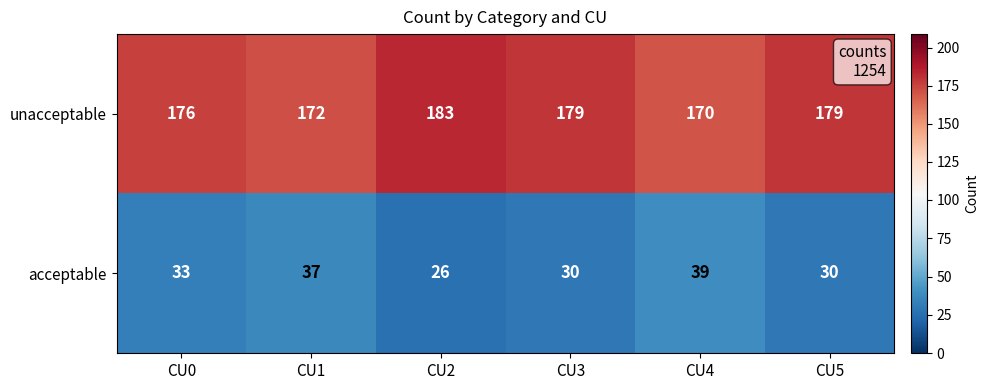

Is it true that unacceptable equals 183 at CU2?

True